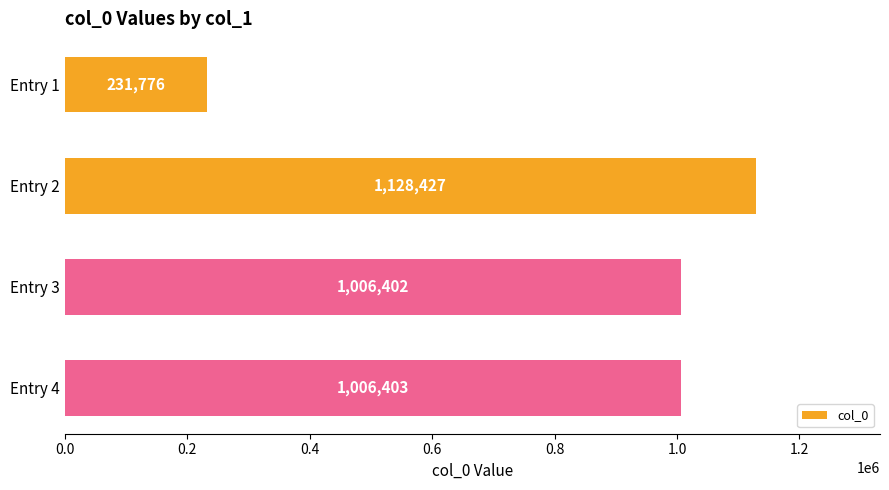

Count the number of data series in this chart.

1